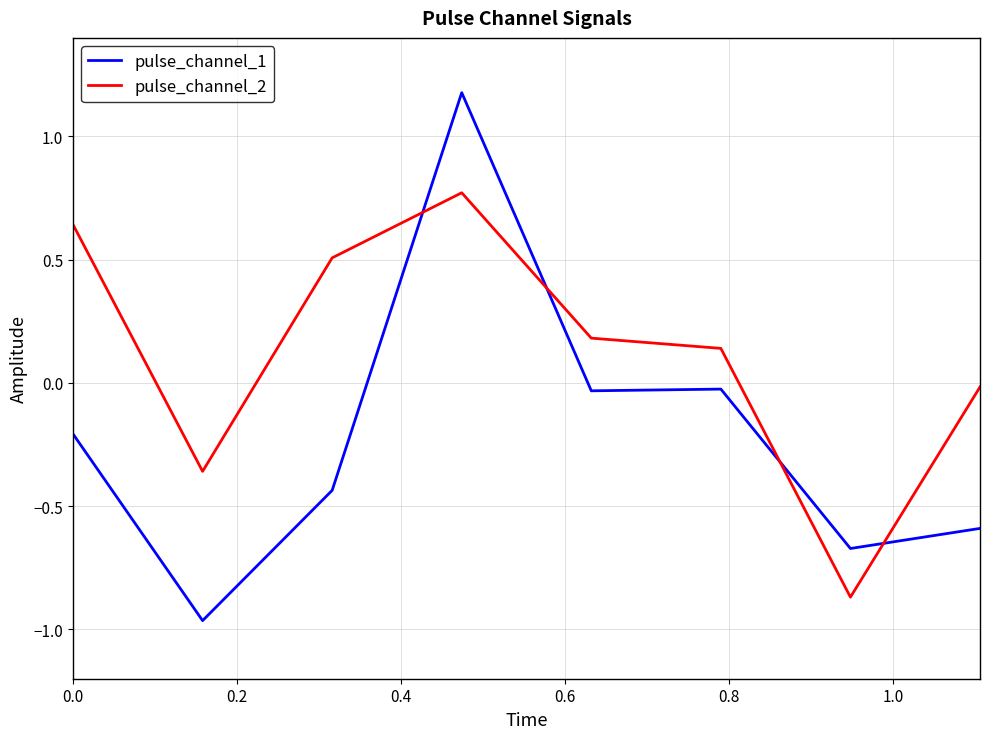

How many times do pulse_channel_2 and pulse_channel_1 cross each other?

4